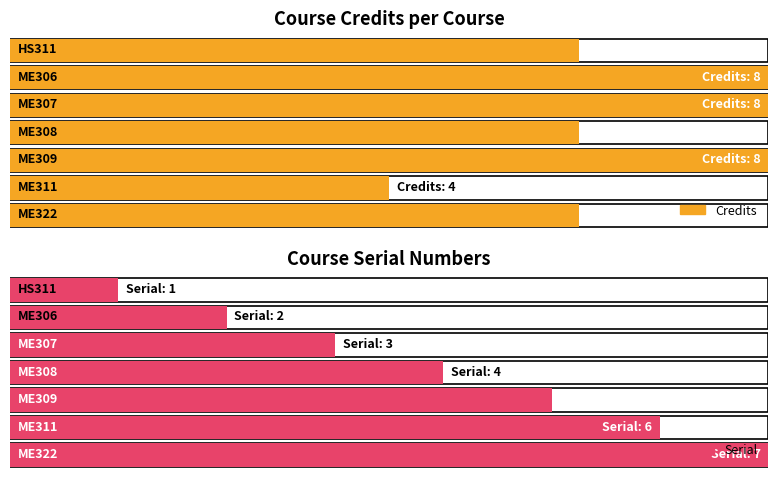

How many bars are there in total?

14